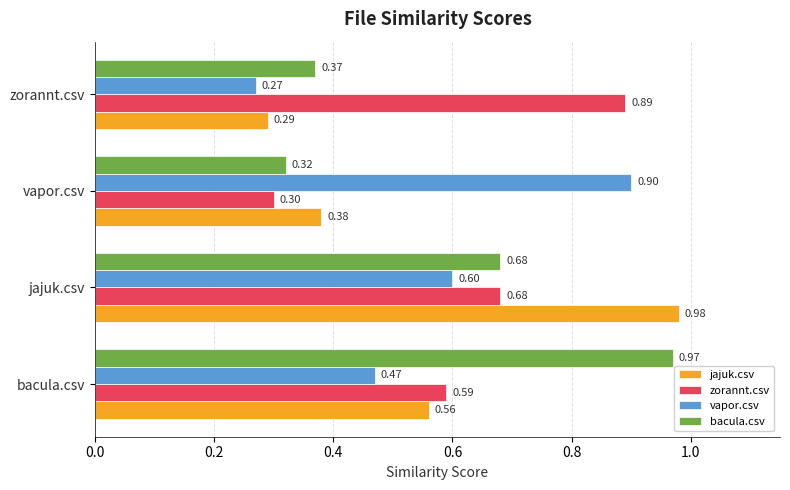

Which category has the lowest value in the jajuk.csv series?

zorannt.csv